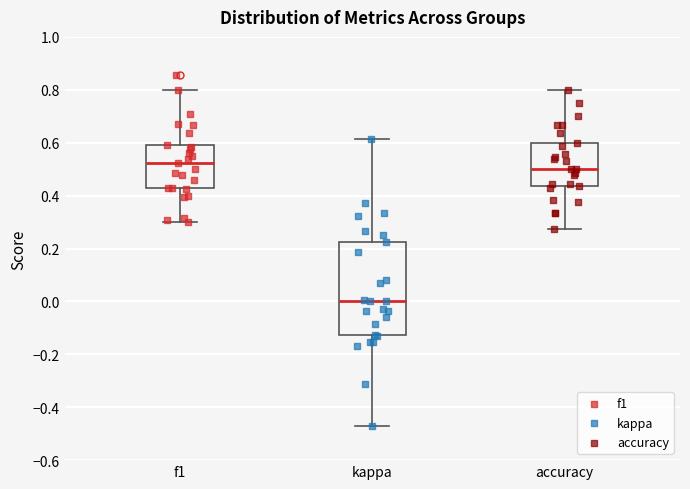

Reading left to right, read every box against the y-axis: the position of its median line, the range the box covers, and the ends of its whiskers. The values are not printed on the chart, so give them approximately, as read against the axis.

f1: median 0.52, box 0.42 to 0.60, whiskers 0.30 to 0.80
kappa: median 0.00, box -0.12 to 0.22, whiskers -0.48 to 0.62
accuracy: median 0.50, box 0.44 to 0.60, whiskers 0.28 to 0.80